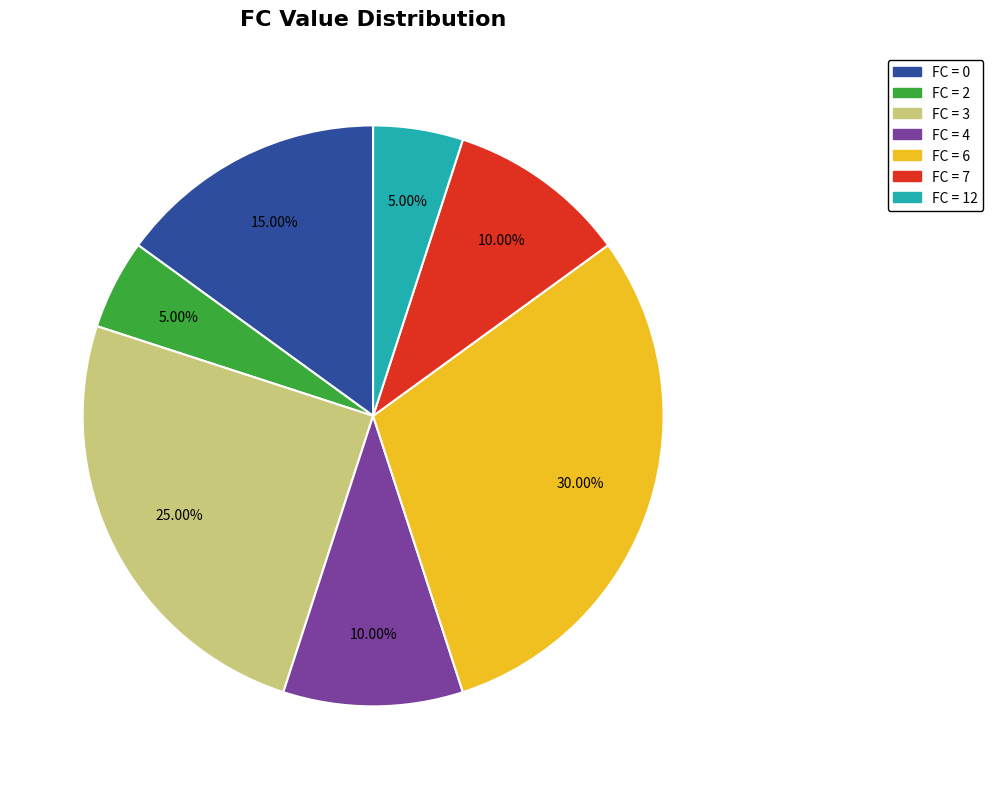

Is there a majority slice in this chart?

No